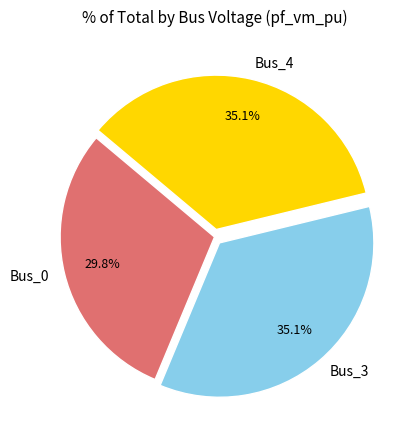

Which has a higher value, Bus_0 or Bus_4?

Bus_4